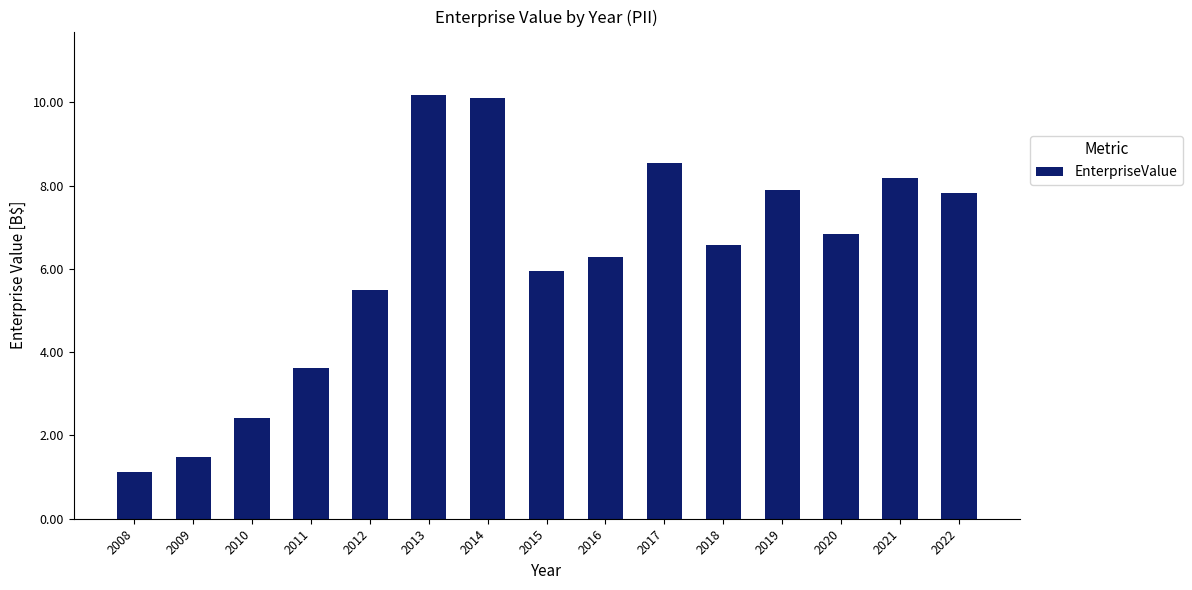

At which label is the value closest to 5?

2012